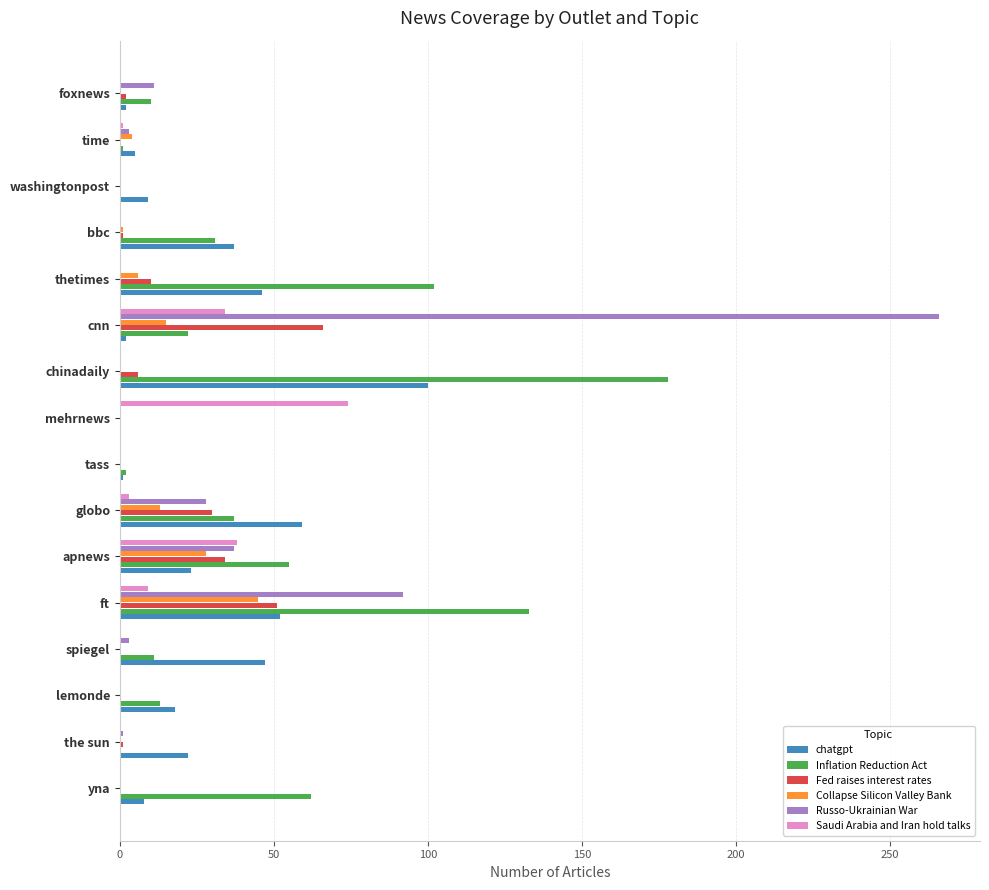

The Collapse Silicon Valley Bank series shows 29 at foxnews. True or false?

False